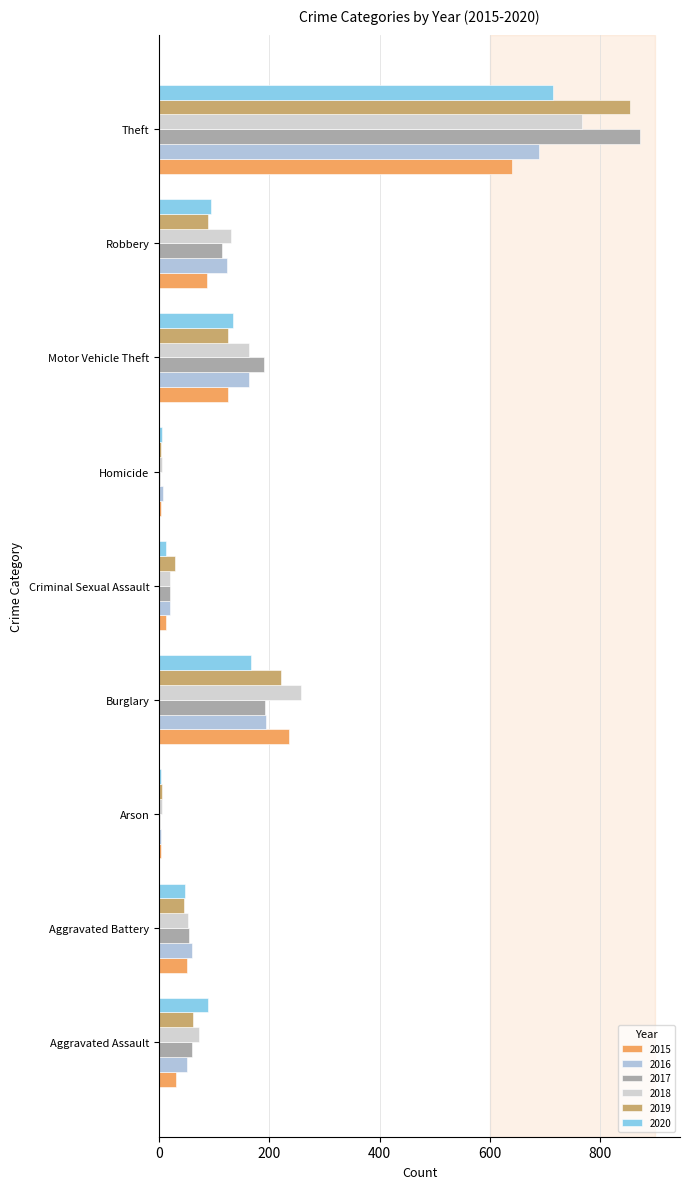

Where is 2018 nearest to the value 386?

Burglary